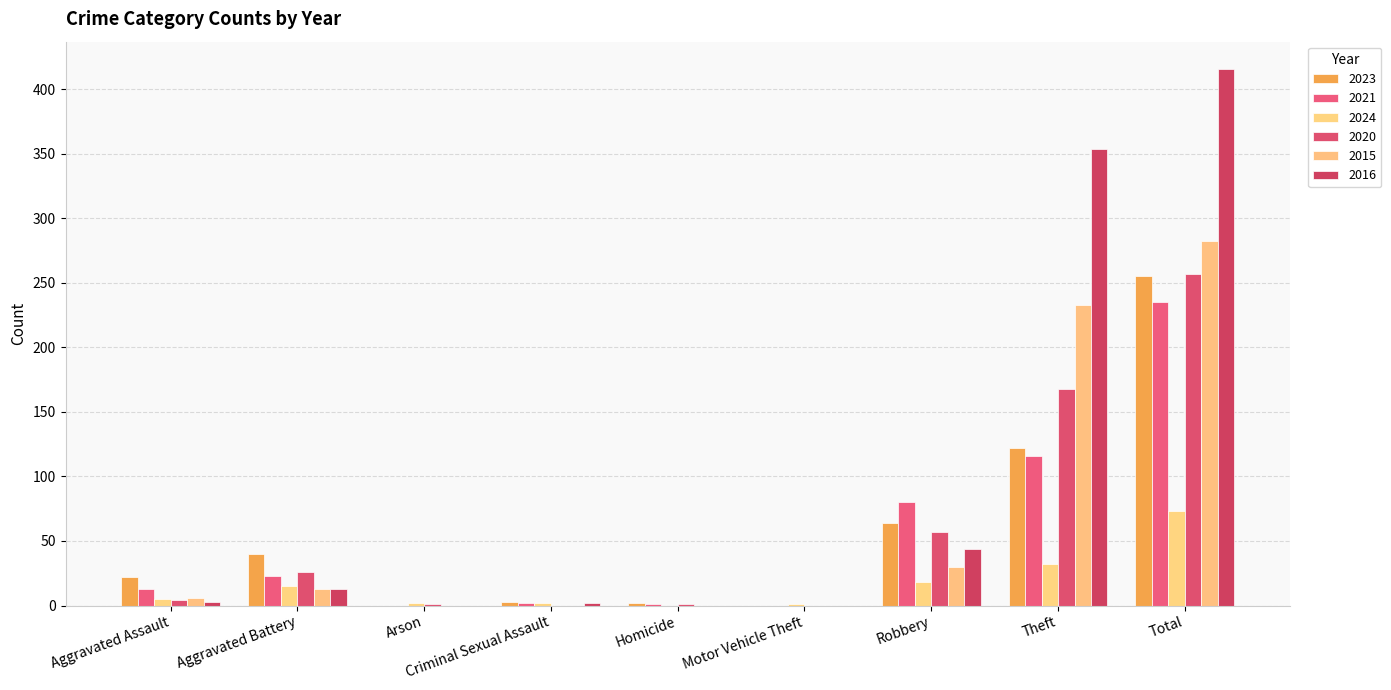

Which has a higher value, Total or Motor Vehicle Theft?

Total